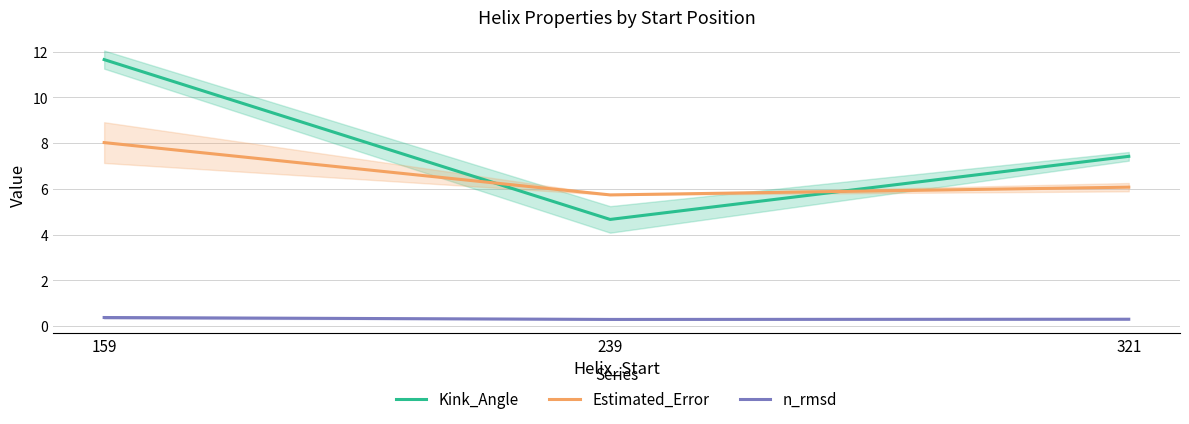

Which series has the largest total across all categories?

Kink_Angle